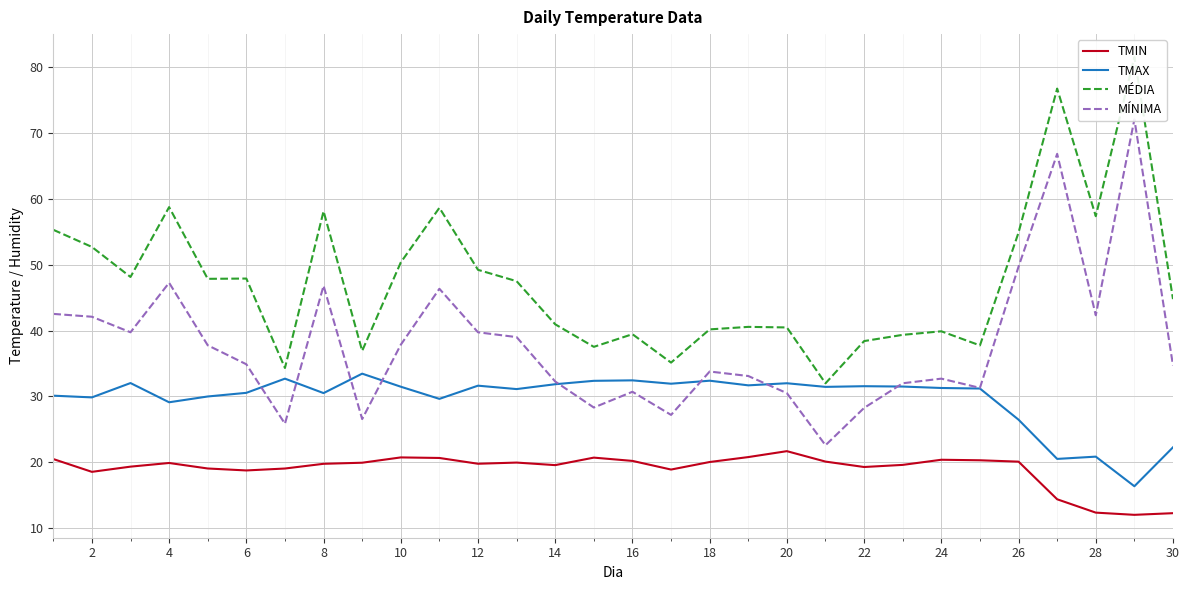

True or false: TMAX and TMIN intersect in this chart.

False